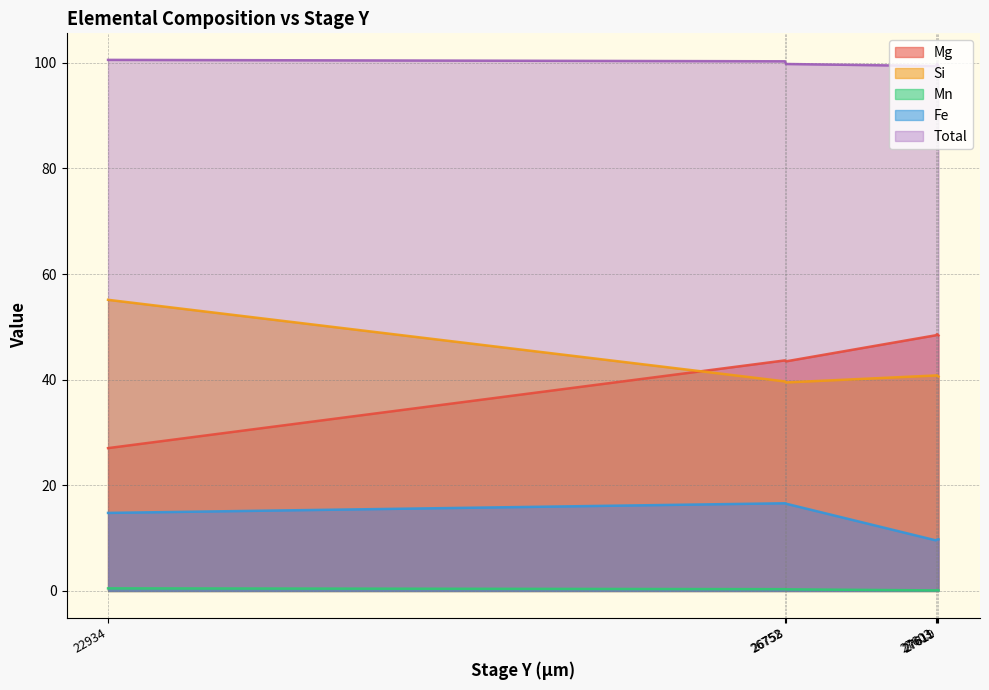

What is the maximum value for Si?

55.1